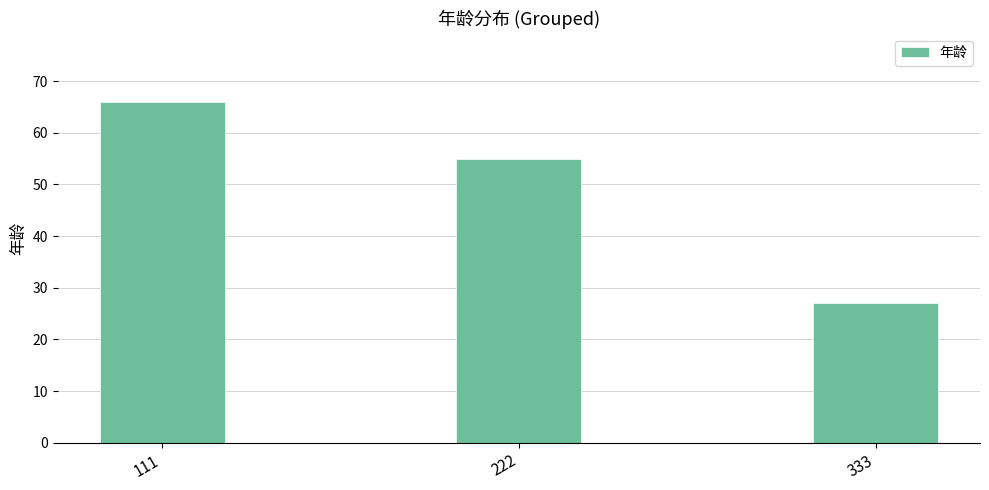

What is the value of the 3rd bar from the left?

27